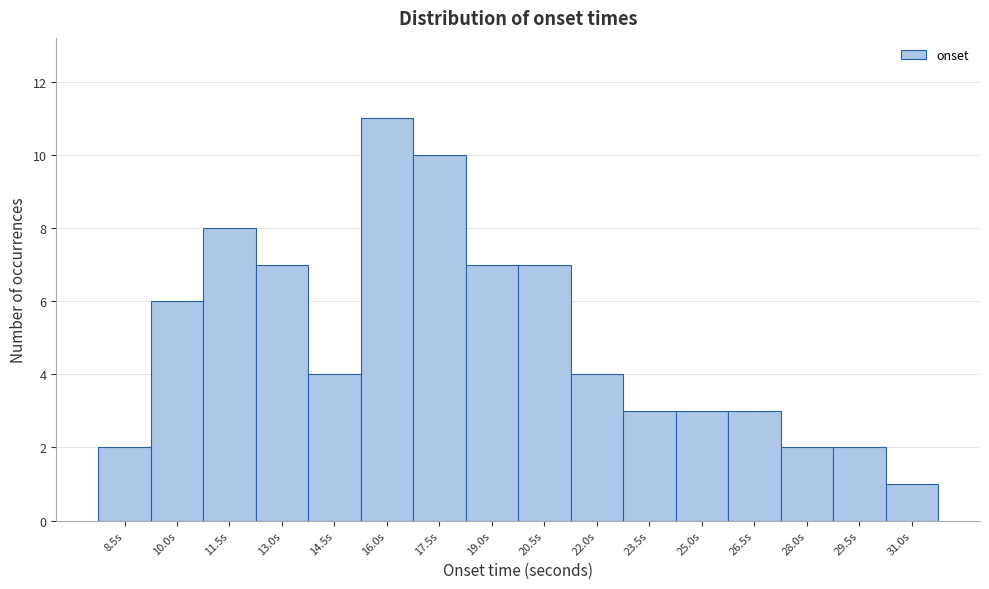

How tall is the bar that spans 9.25 to 10.75 on the x-axis? Neither the bar edges nor the heights are printed on the chart, so give them approximately, as read against the axes.

6